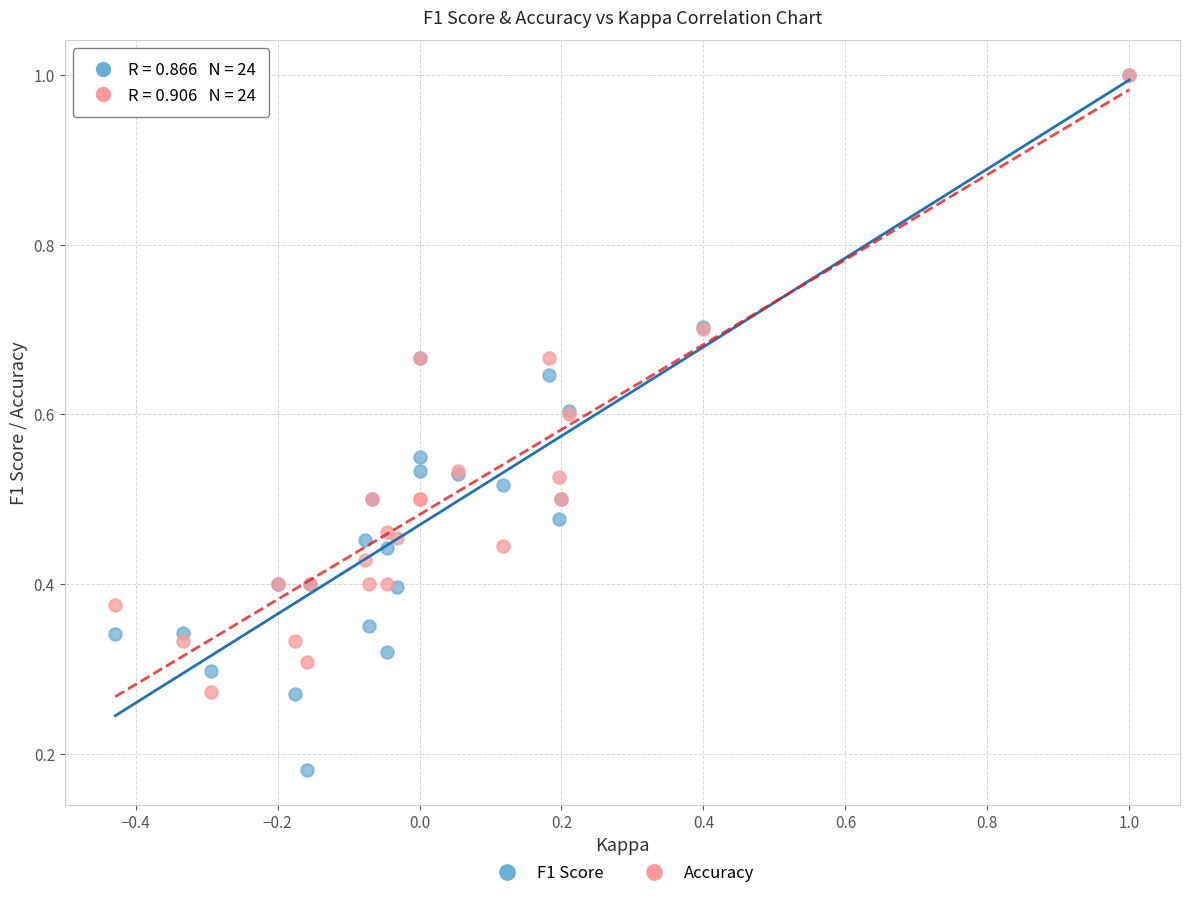

What are all the series names shown in the legend?

F1 Score, Accuracy